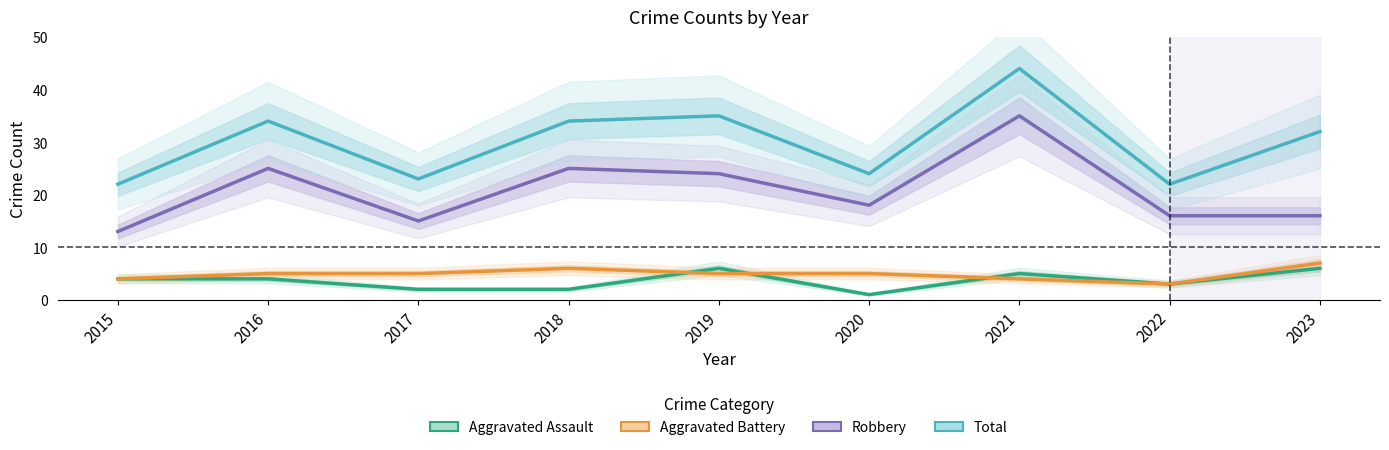

How many Aggravated Assault values are between 2 and 5?

6